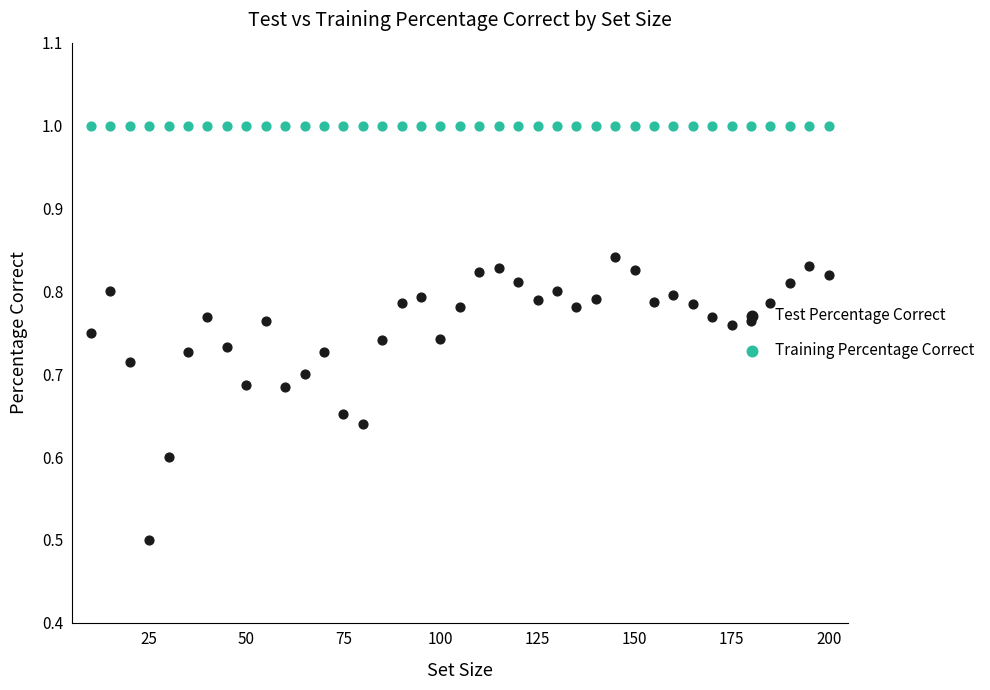

At how many categories does at least one series exceed 0?

39